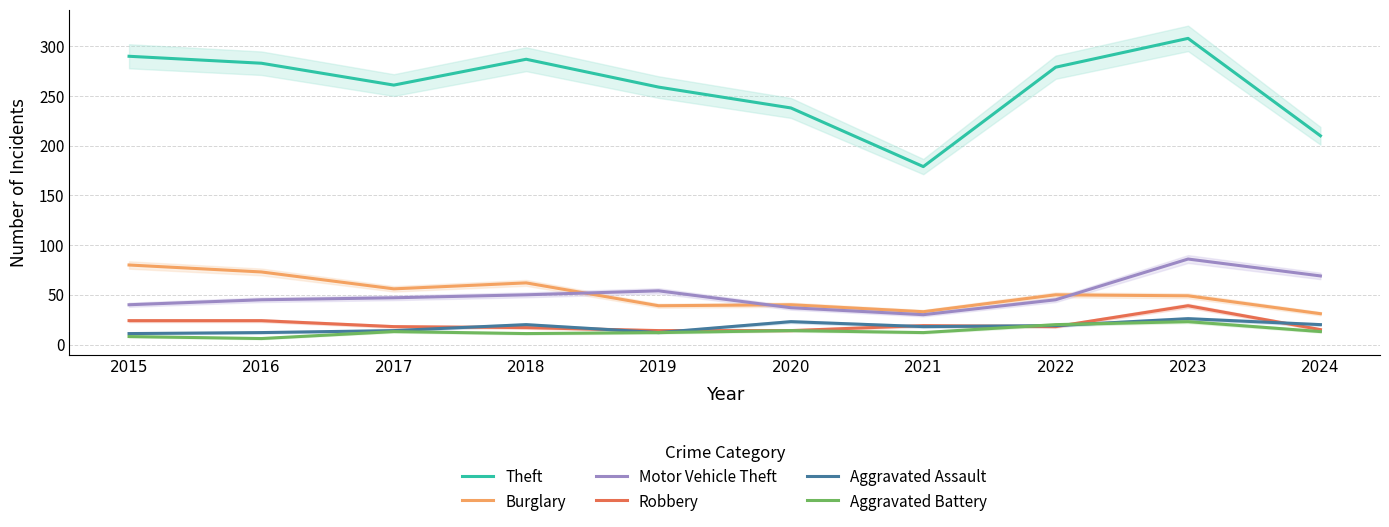

Is it true that Burglary equals 85 at 2018?

False